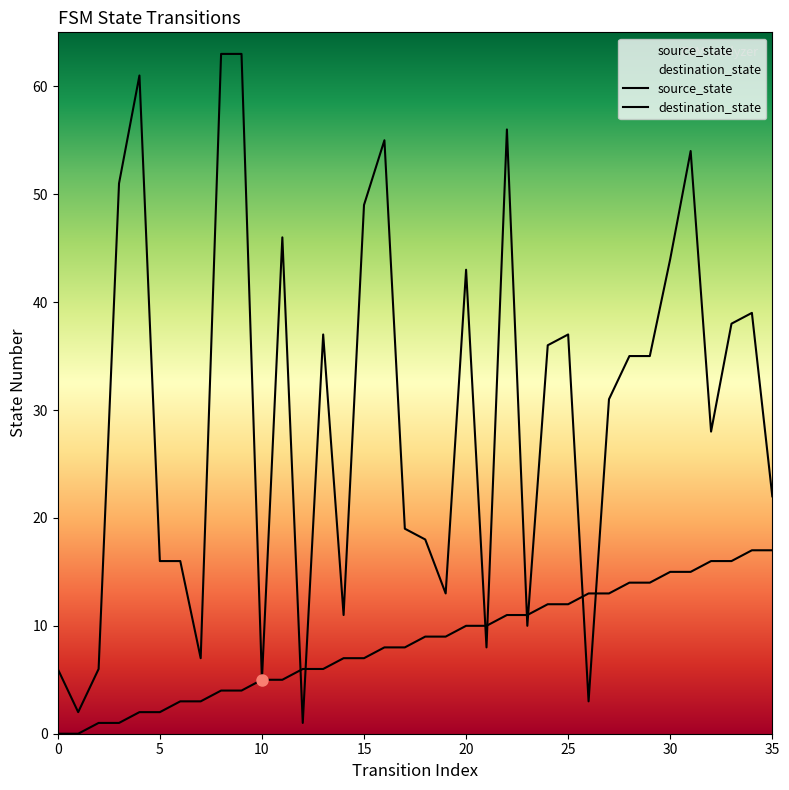

At how many categories does at least one series exceed 22?

20